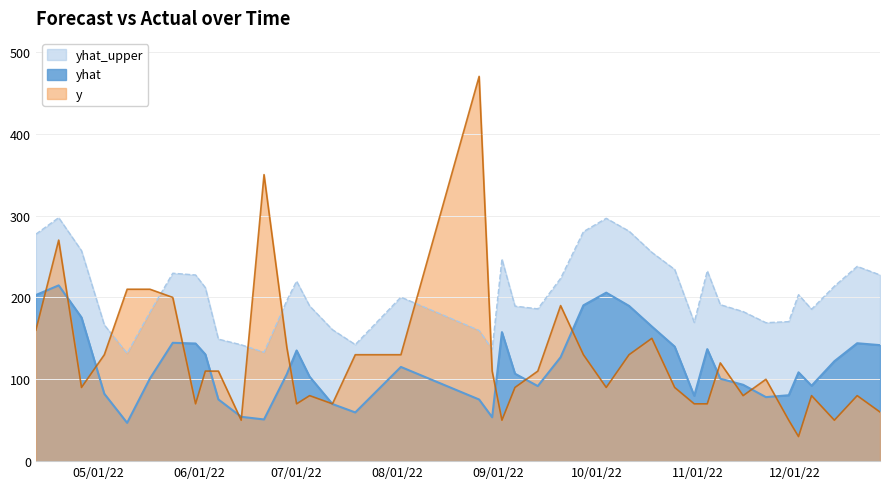

Which series changed the most between 2022-07-19 and 2022-11-22?

y